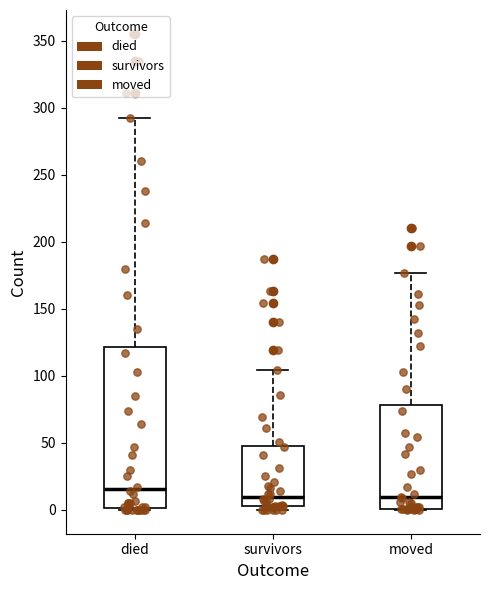

Which box is the tallest, from its lower edge to its upper edge?

died